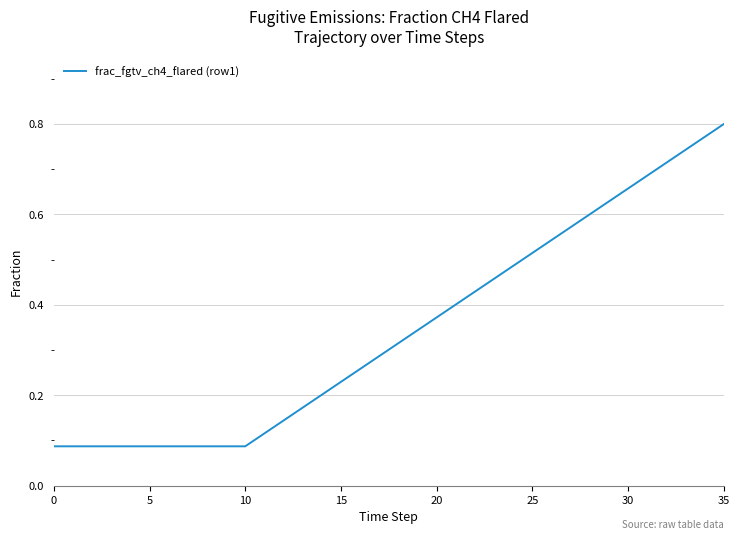

Reading left to right, list all the values displayed in this chart.

0.1	0.1	0.1	0.1	0.1	0.1	0.1	0.1	0.1	0.1	0.1	0.1	0.1	0.2	0.2	0.2	0.3	0.3	0.3	0.3	0.4	0.4	0.4	0.5	0.5	0.5	0.5	0.6	0.6	0.6	0.7	0.7	0.7	0.7	0.8	0.8